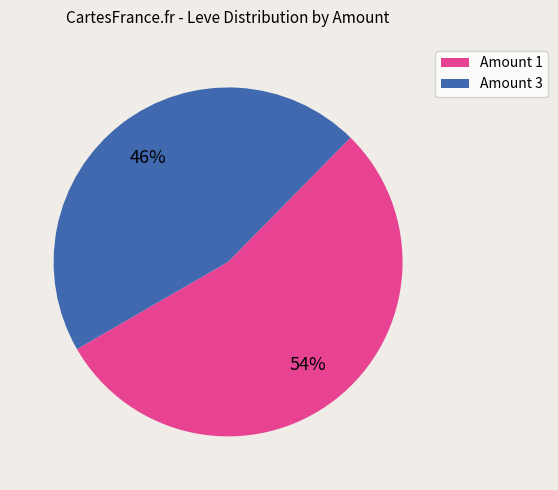

Between Amount 1 and Amount 3, which is larger?

Amount 1